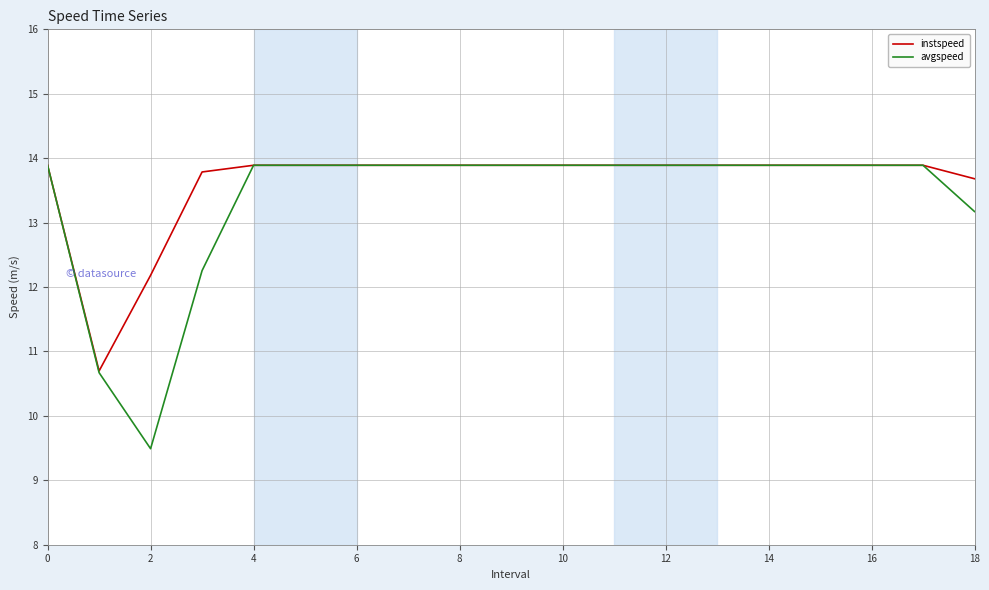

Which series has the largest range (max minus min)?

avgspeed